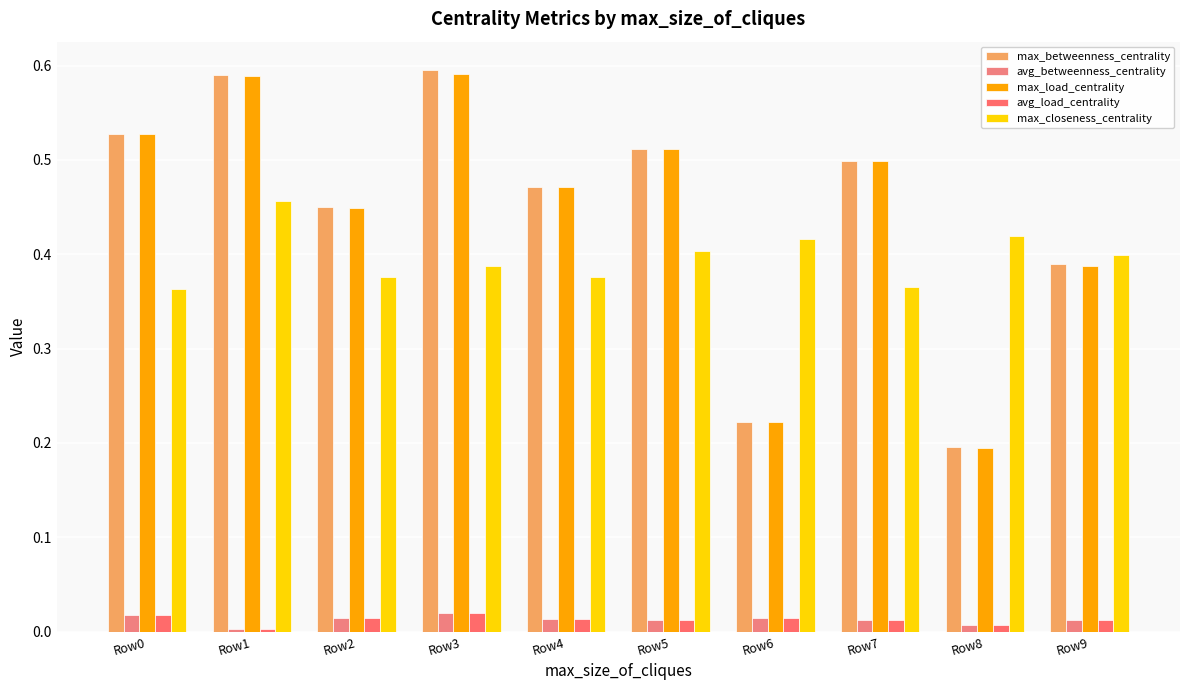

What is the sum of all avg_load_centrality values?

0.1